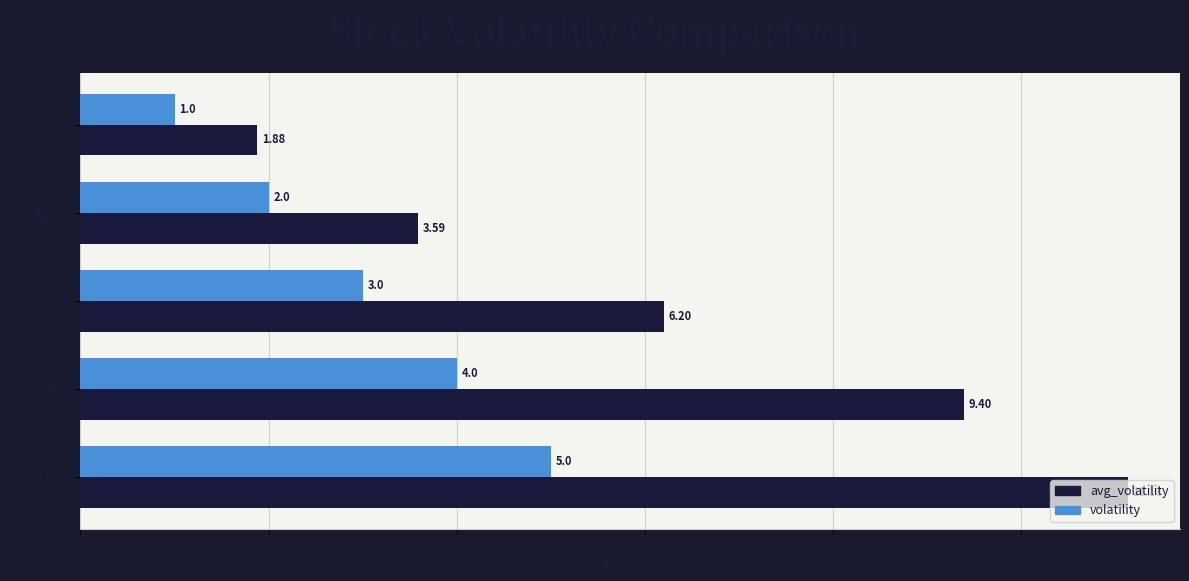

What are all the series names shown in the legend?

avg_volatility, volatility